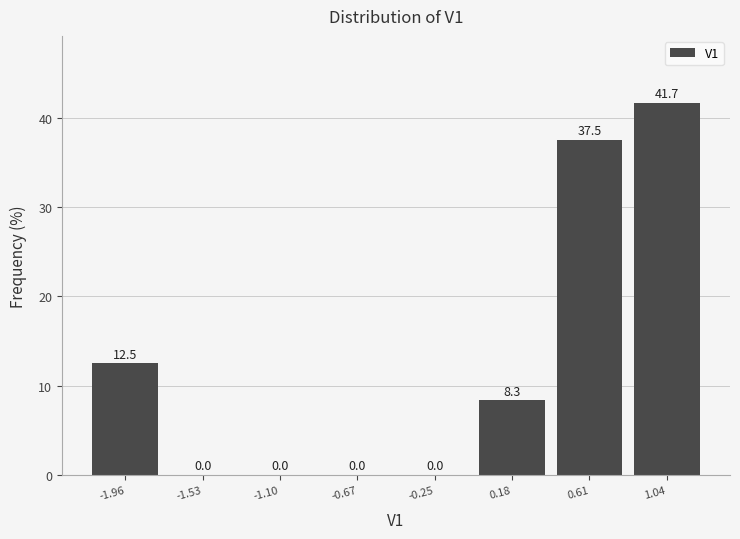

Over which range of the x-axis is the bar tallest?

0.80 to 1.25